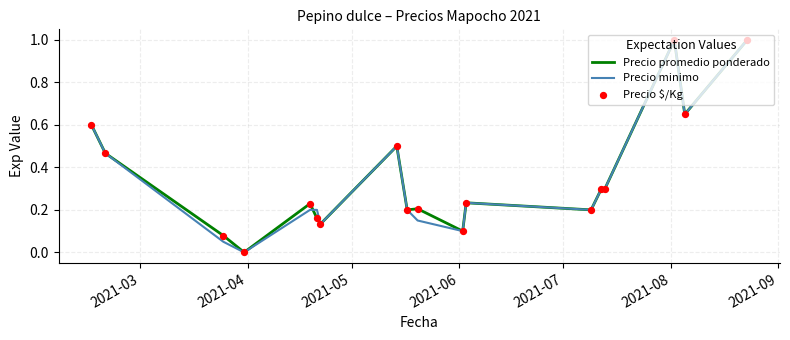

At how many categories does at least one series exceed 0?

17